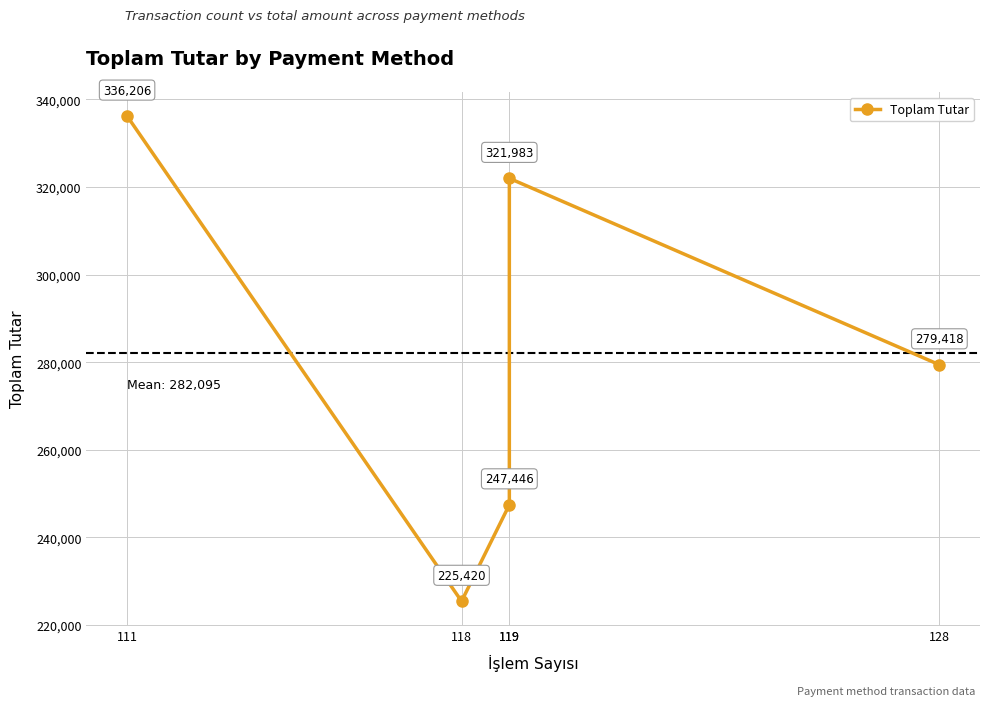

How many points are higher than both their immediate neighbors (excluding endpoints)?

1